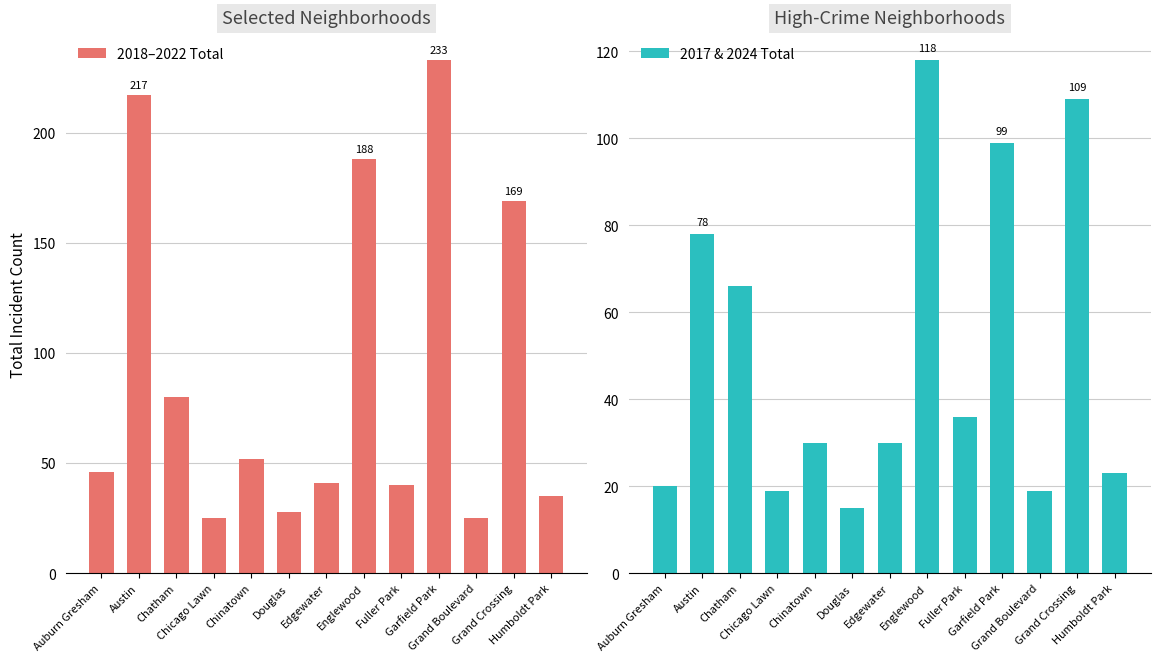

At how many categories does at least one series exceed 209?

2